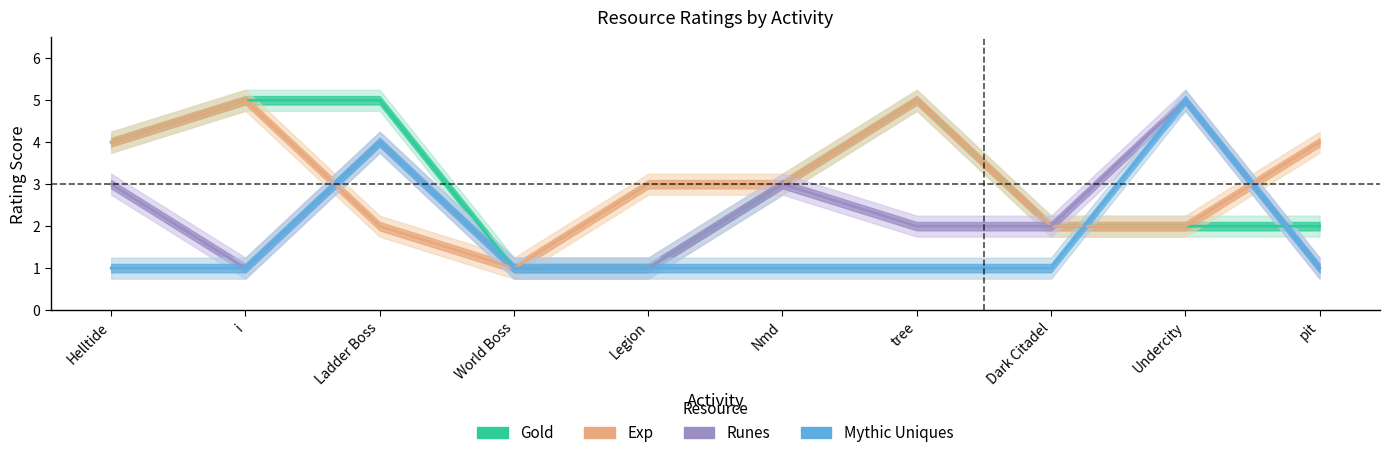

Which category has the highest value in the Runes series?

Undercity